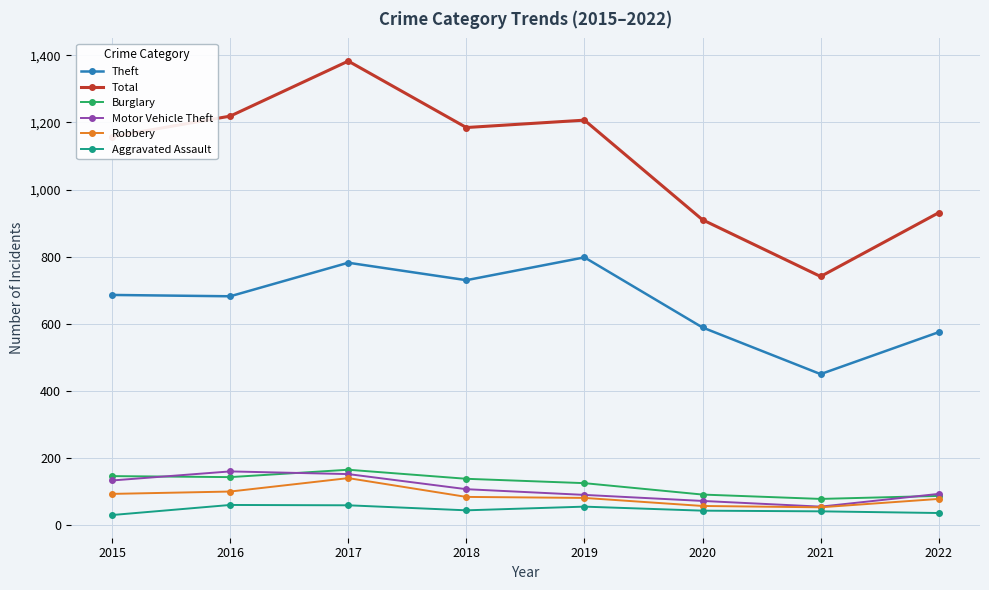

Is the value of Motor Vehicle Theft at 2018 greater than the value of Aggravated Assault at 2022?

Yes